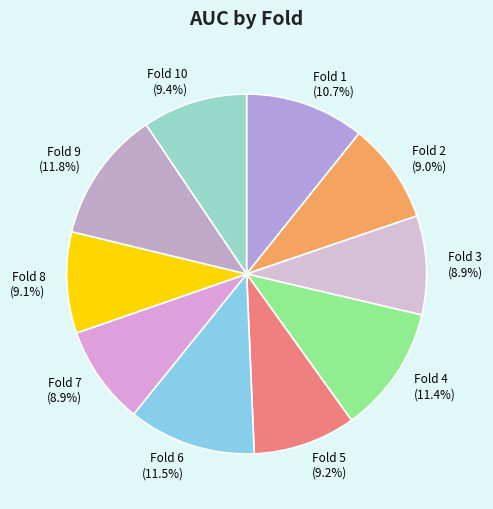

To the nearest percent, what portion does Fold 4 represent?

11%